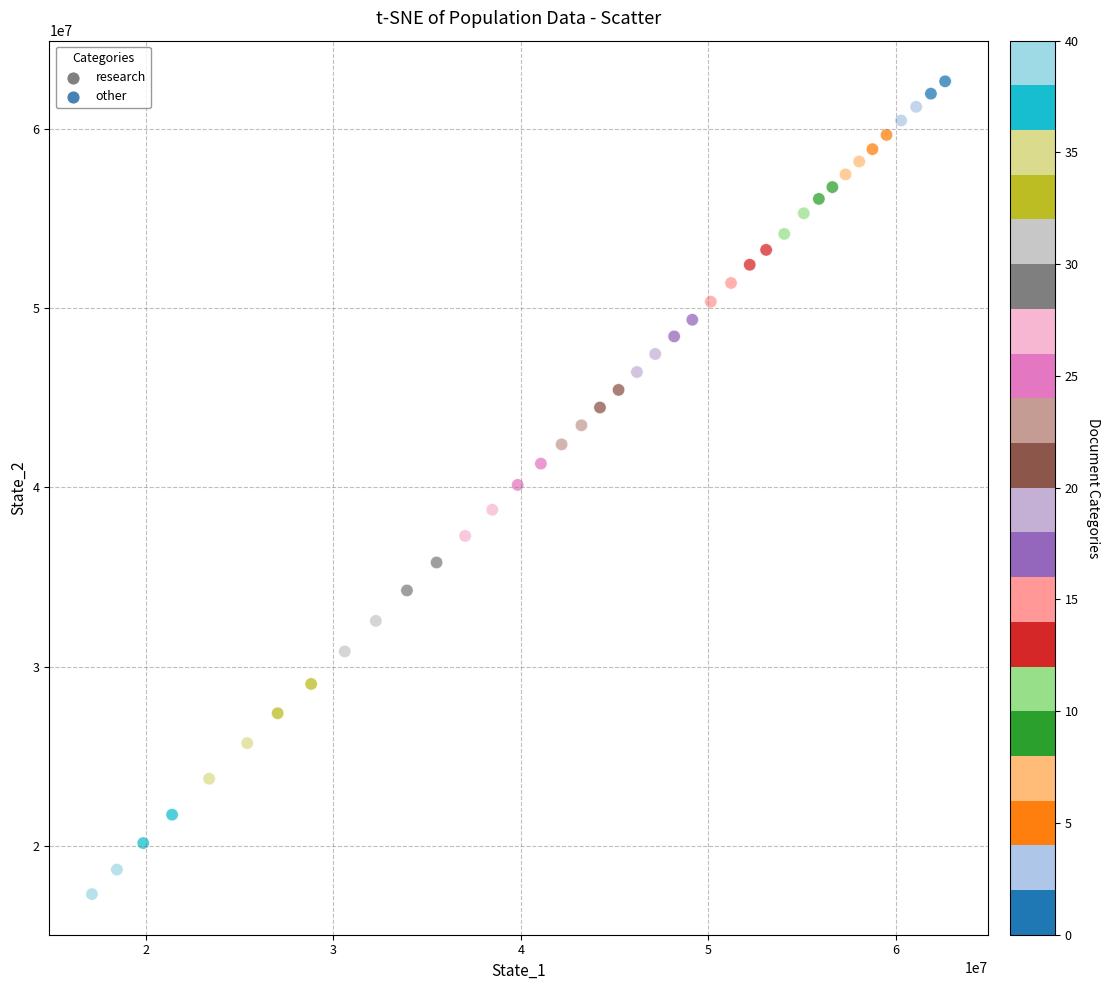

What is the range of Y values (max minus min)?

45299881.2